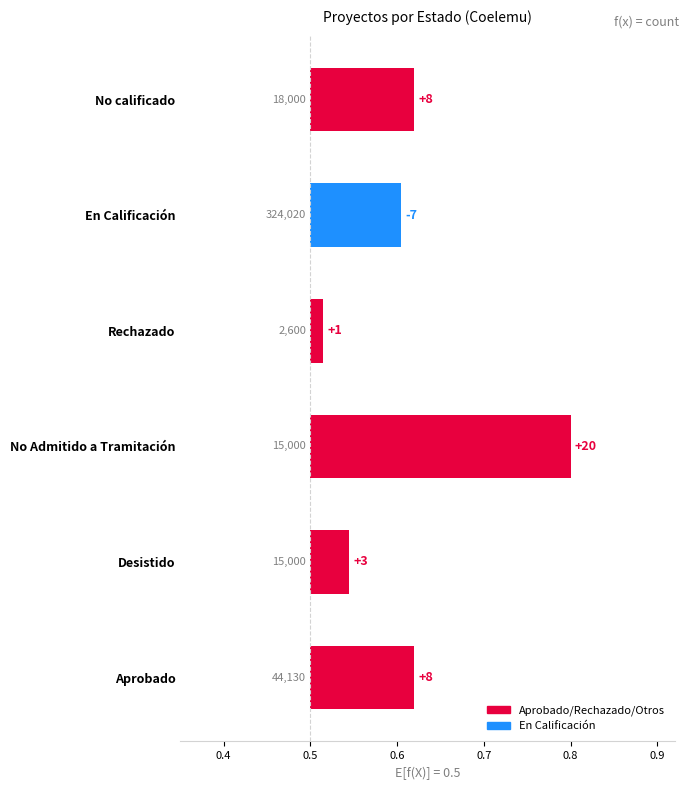

Are the bars horizontal?

Yes